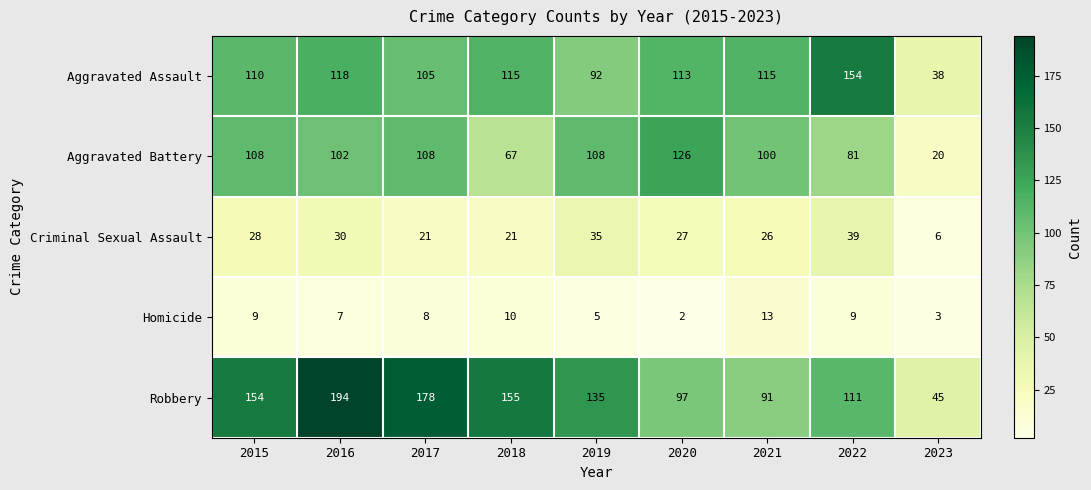

The value of Homicide at 2016 is 7. True or false?

True